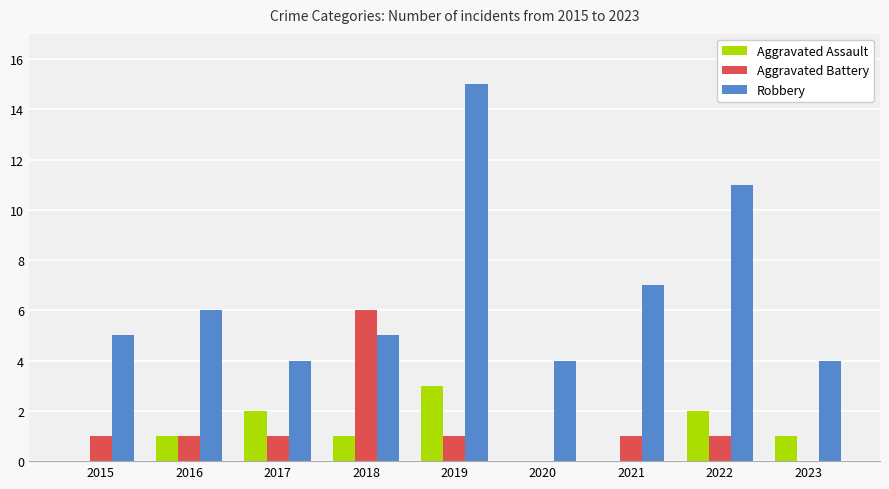

What is the maximum value for Aggravated Assault?

3